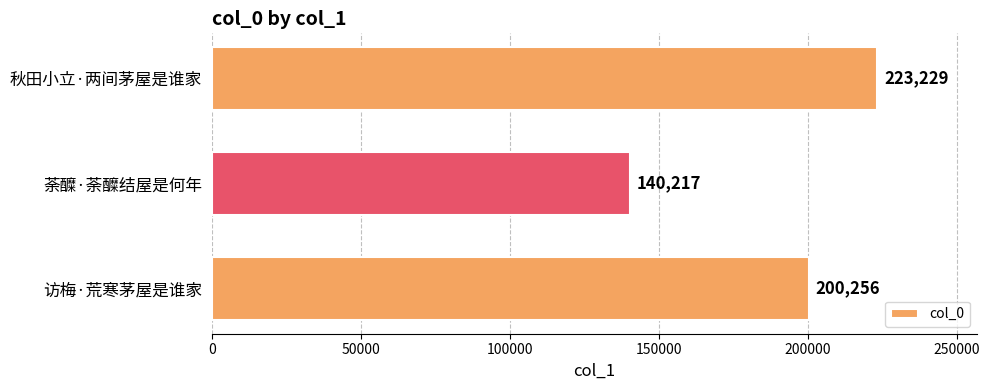

List the labels in order of value, largest first.

秋田小立·两间茅屋是谁家, 访梅·荒寒茅屋是谁家, 荼醾·荼醾结屋是何年